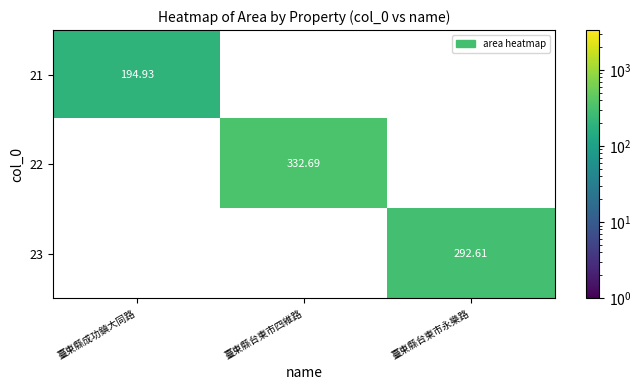

Count the number of data series in this chart.

3